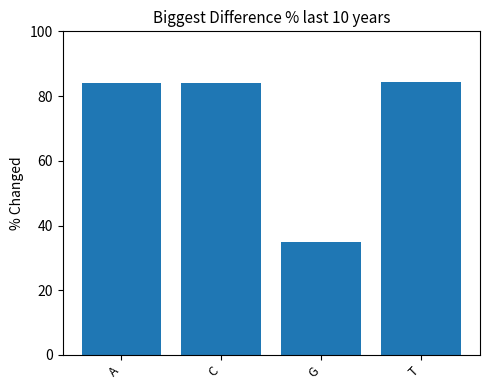

What is the label of the 2nd bar from the right?

G